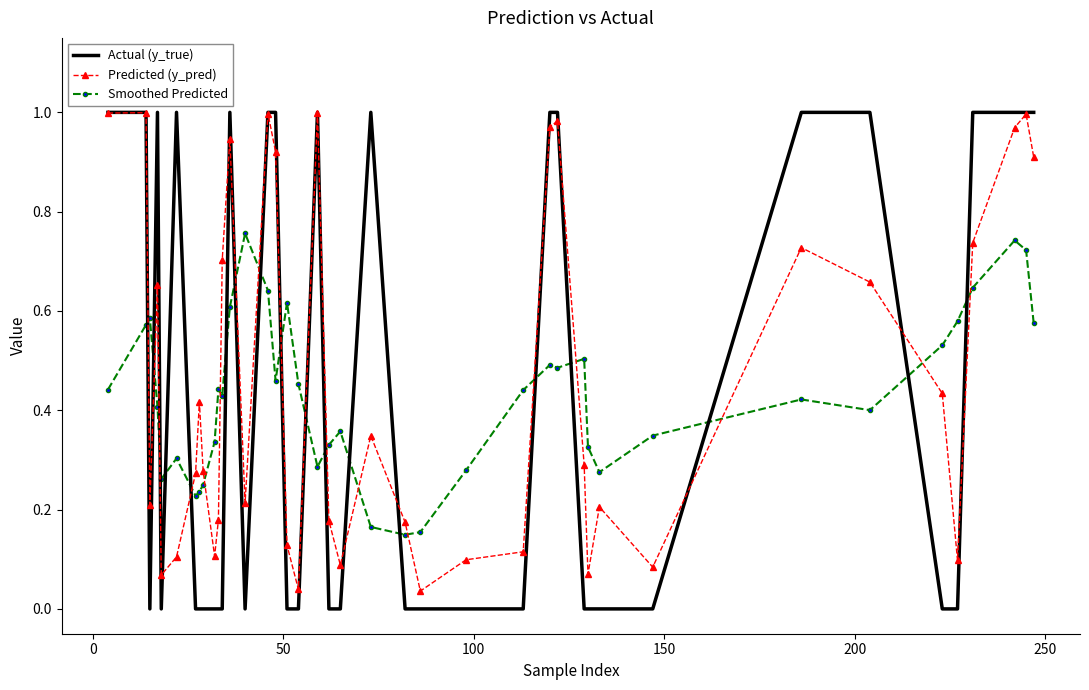

After their last crossing, which series has the higher values: Predicted (y_pred) or Smoothed Predicted?

Predicted (y_pred)